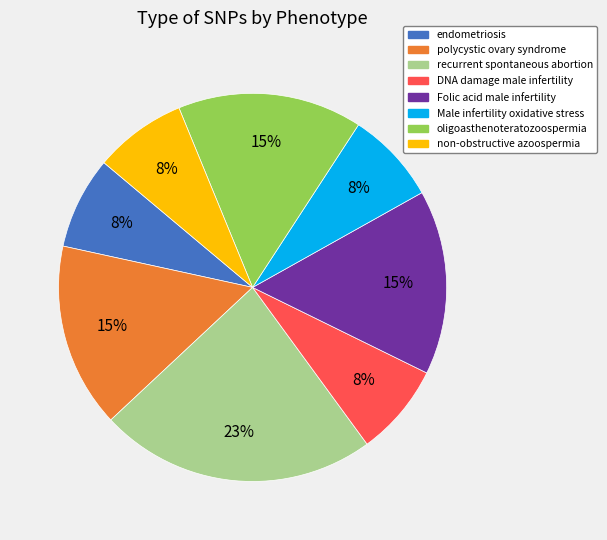

To the nearest percent, what is the average slice percentage?

12%